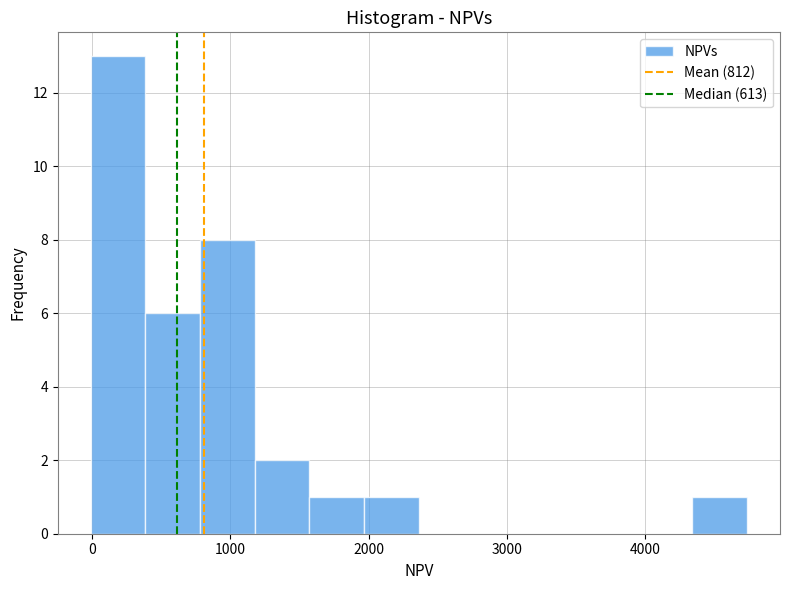

Around what value on the x-axis is the tallest bar? Give the approximate position of its centre, as read against the axis.

200